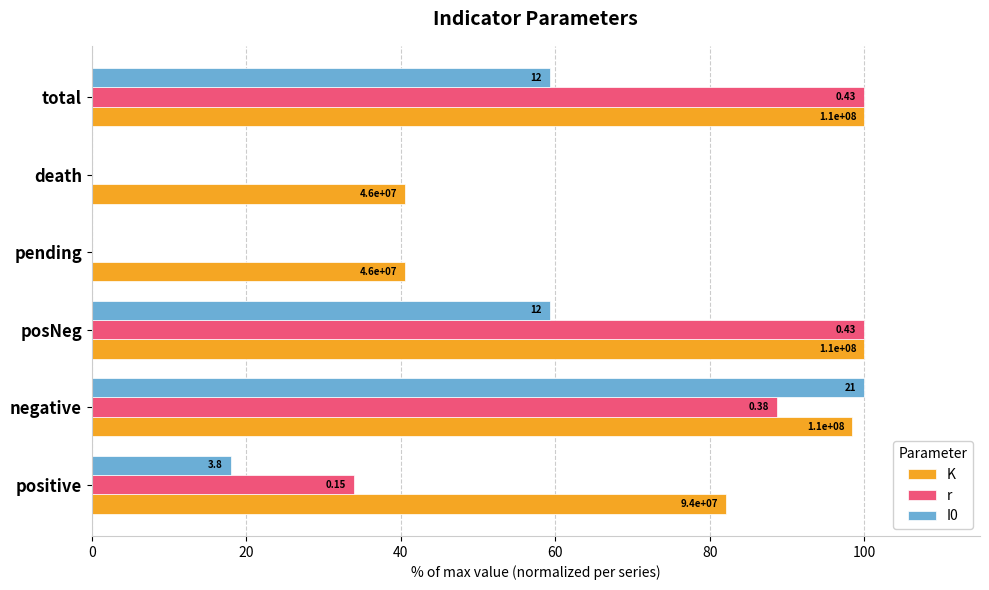

What is the difference between the second highest and second lowest values in the r series?

100.0